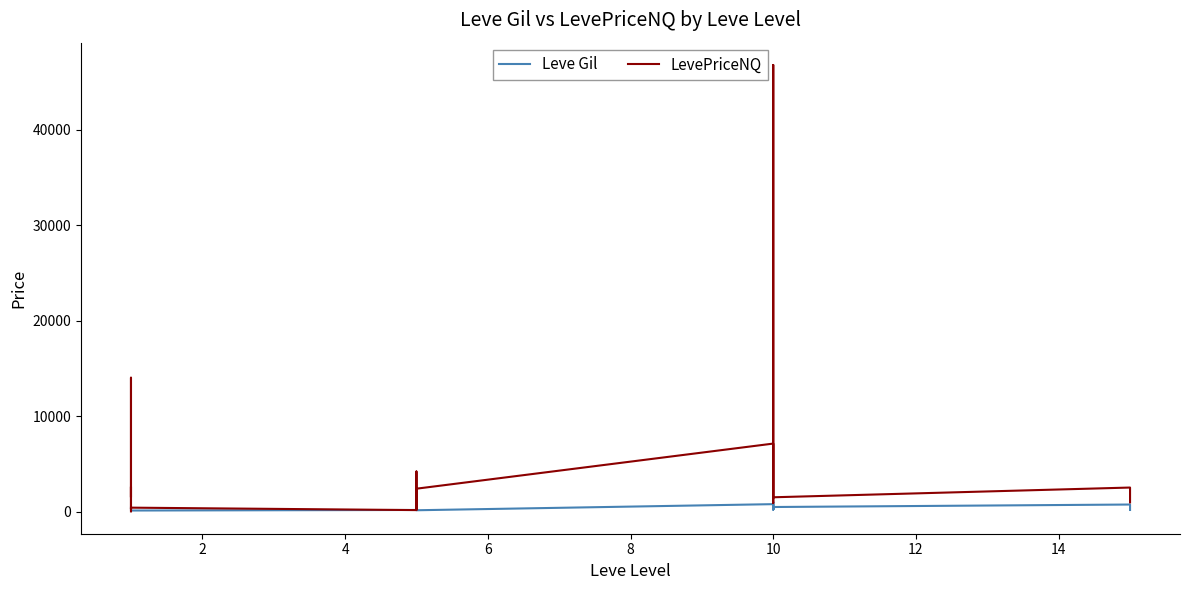

What is the minimum value for Leve Gil?

112.0